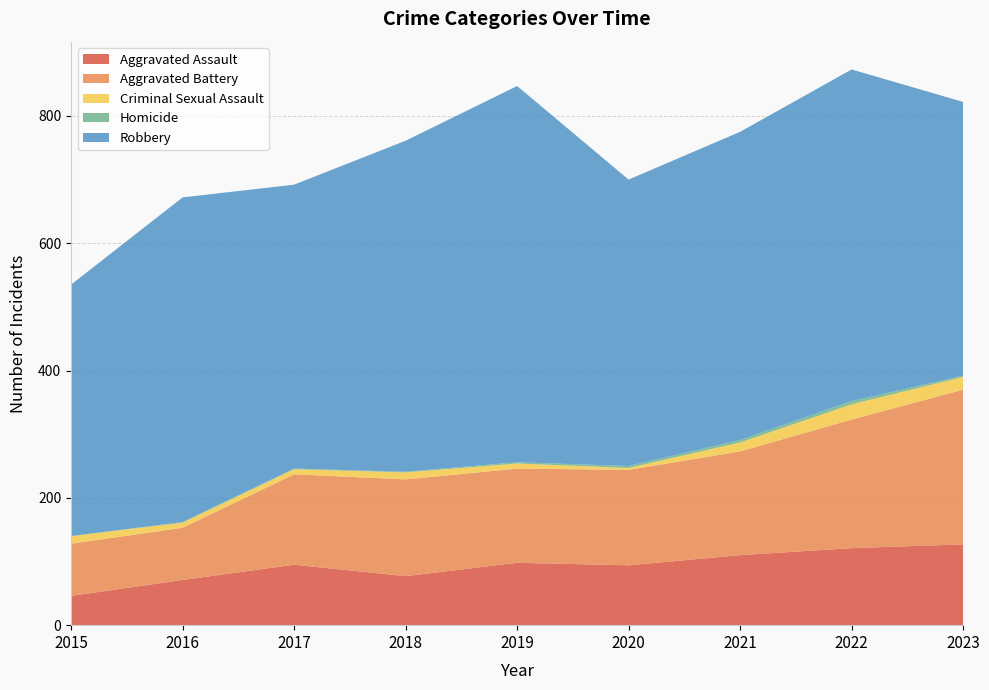

Reading left to right, extract all data points from this chart.

Aggravated Assault: 2015=46	2016=71	2017=95	2018=77	2019=98	2020=94	2021=110	2022=121	2023=127
Aggravated Battery: 2015=82	2016=82	2017=142	2018=152	2019=148	2020=150	2021=163	2022=202	2023=243
Criminal Sexual Assault: 2015=12	2016=8	2017=8	2018=11	2019=8	2020=3	2021=14	2022=24	2023=20
Homicide: 2015=0	2016=1	2017=1	2018=1	2019=2	2020=3	2021=4	2022=5	2023=2
Robbery: 2015=395	2016=510	2017=446	2018=520	2019=591	2020=450	2021=484	2022=521	2023=430